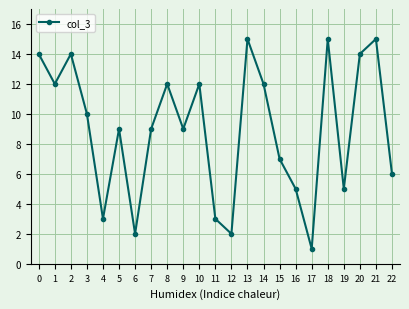

Is this an area chart (filled region under the line)?

No